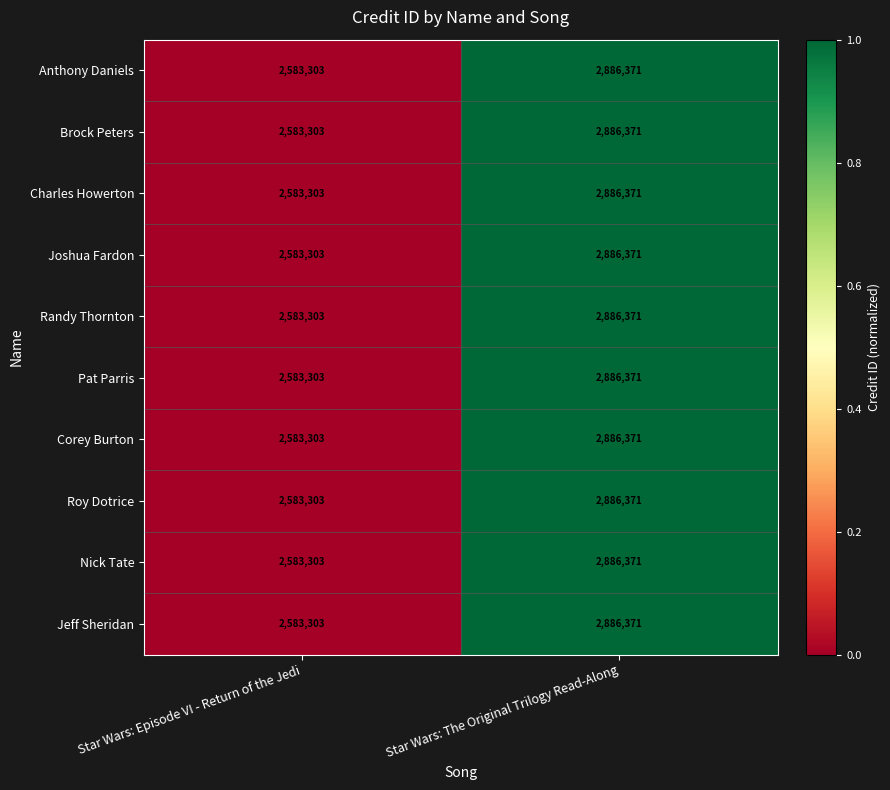

Which label corresponds to the largest value in the chart?

Star Wars: The Original Trilogy Read-Along